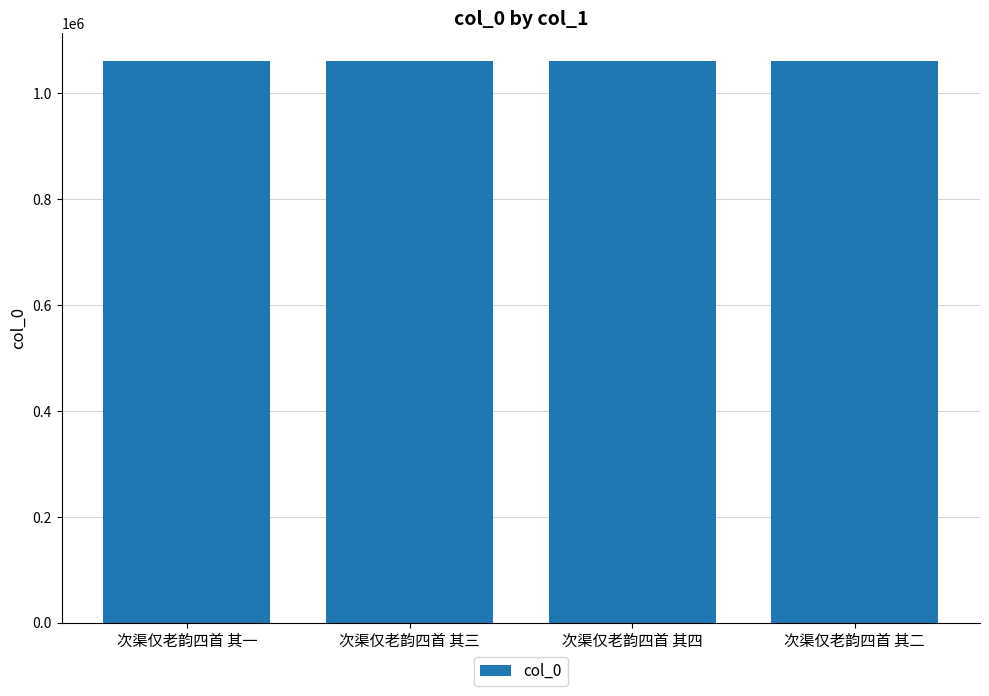

What is the label of the 2nd bar from the right?

次渠仅老韵四首 其四